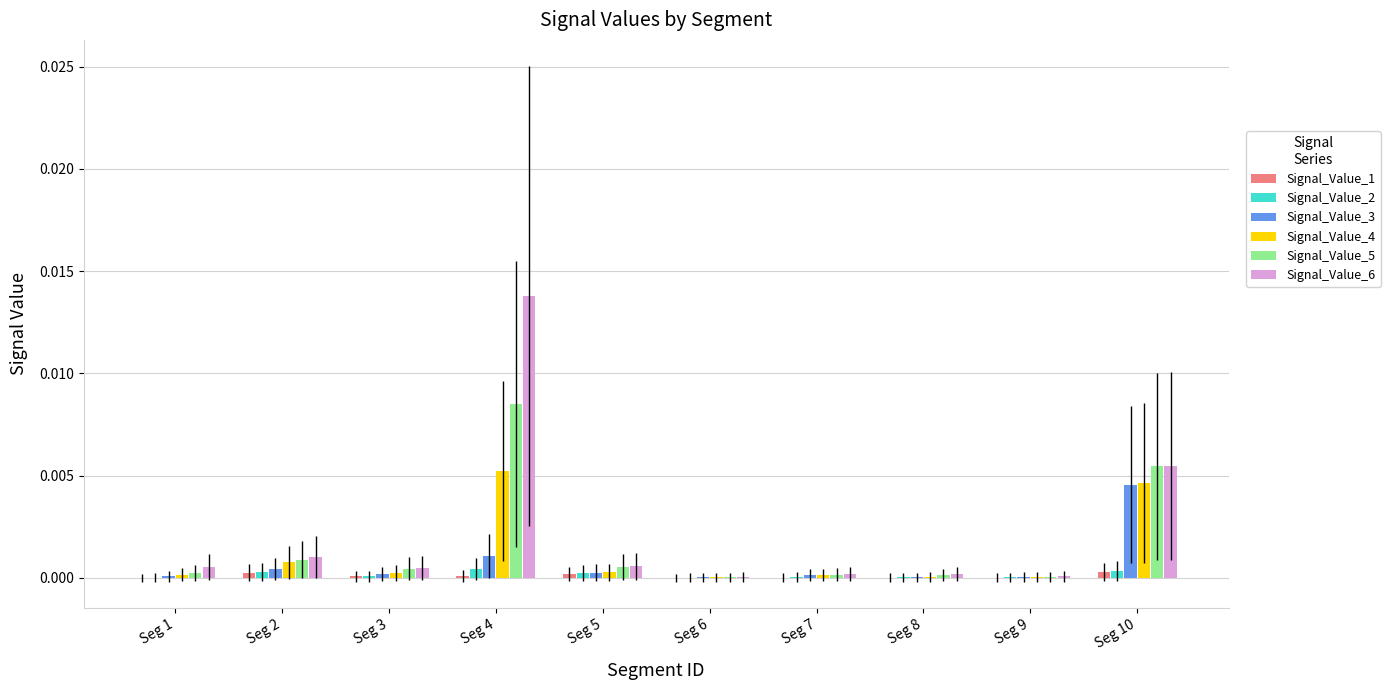

True or false: Signal_Value_1 has a value of 0.0 at Seg 7.

True